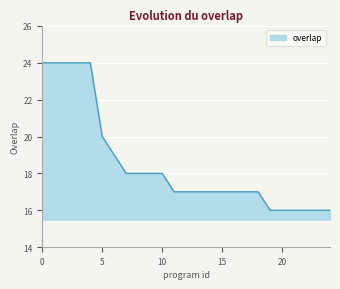

How many lines are shown in the chart?

1